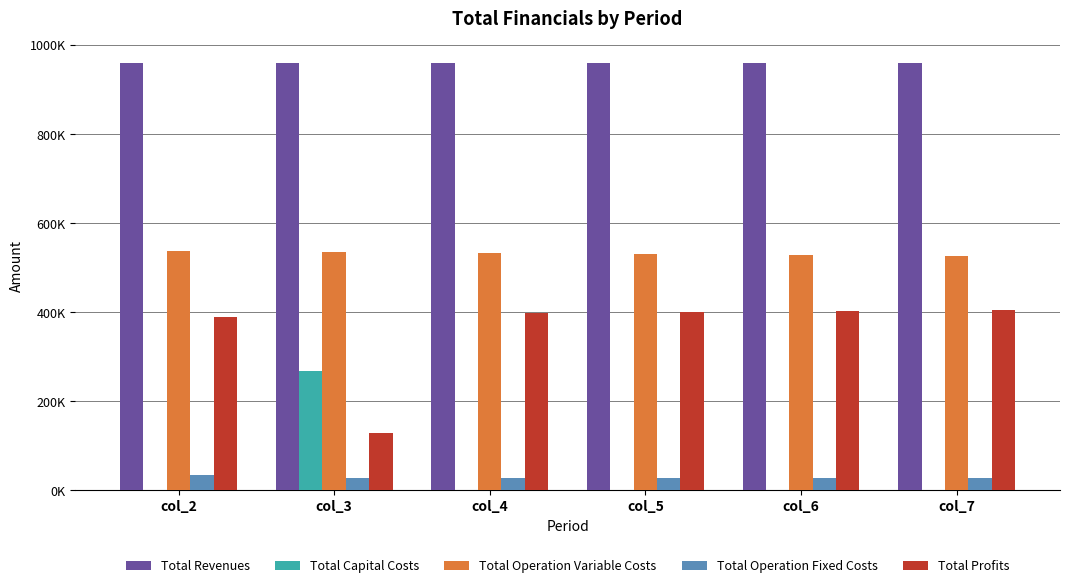

Between col_3 and col_4, which is larger?

col_4